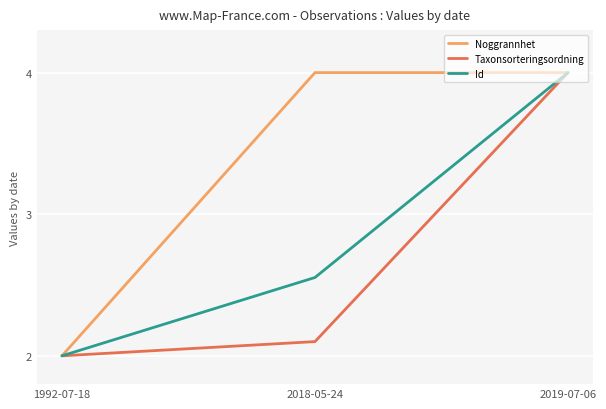

How many lines are shown in the chart?

3